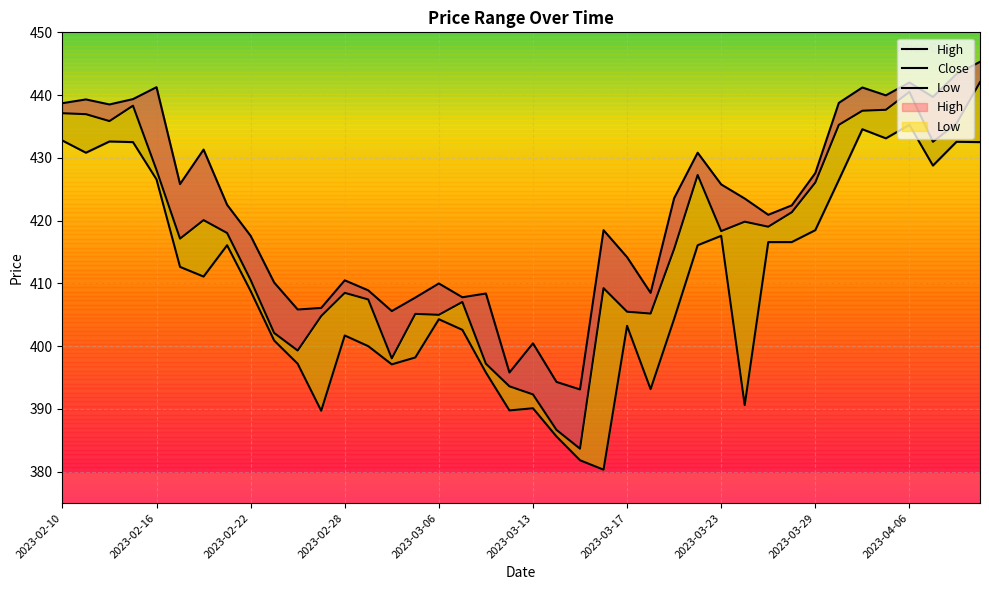

Reading left to right, what are all the values shown in this chart?

High: 438.7	439.3	438.5	439.4	441.3	425.8	431.3	422.5	417.6	410.1	405.8	406.1	410.5	408.9	405.6	407.7	410.0	407.8	408.4	395.8	400.4	394.3	393.1	418.5	414.2	408.5	423.6	430.8	425.8	423.5	420.9	422.4	427.6	438.8	441.2	440.0	442.0	439.7	443.4	445.3
Close: 437.1	437.0	435.9	438.3	428.1	417.1	420.1	418.0	410.5	402.1	399.3	404.8	408.5	407.4	398.1	405.1	405.0	407.0	397.2	393.6	392.3	386.7	383.7	409.2	405.5	405.2	415.5	427.3	418.3	419.8	419.0	421.3	426.1	435.3	437.5	437.7	440.5	432.6	435.5	442.1
Low: 432.8	430.8	432.6	432.5	426.6	412.6	411.1	416.1	408.8	400.9	397.2	389.7	401.7	400.0	397.1	398.2	404.3	402.6	395.8	389.8	390.1	385.6	381.8	380.3	403.2	393.1	404.3	416.1	417.6	390.6	416.6	416.6	418.5	426.5	434.6	433.1	435.3	428.8	432.6	432.5